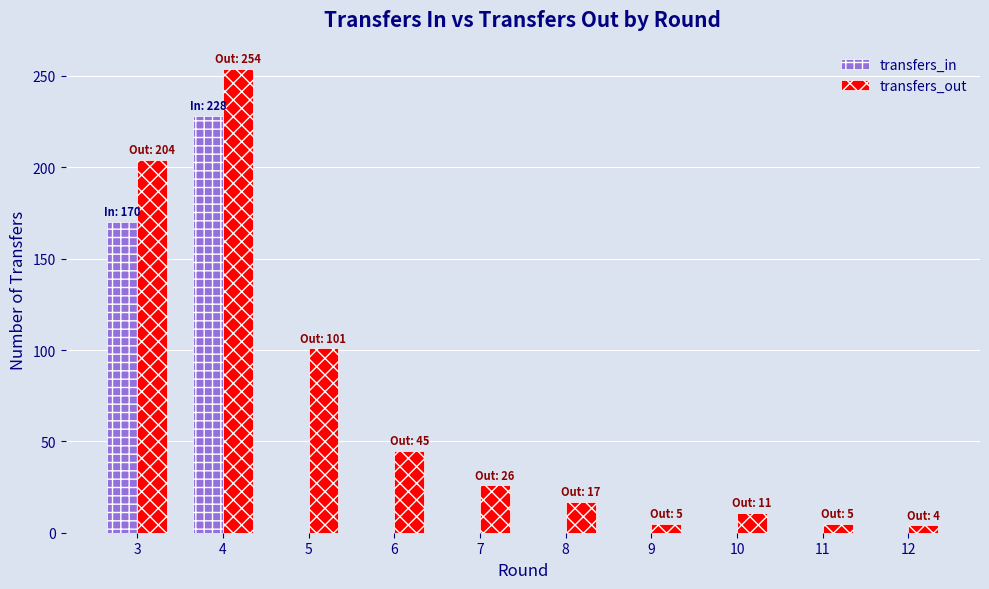

Which series changed the most between 5 and 7?

transfers_out